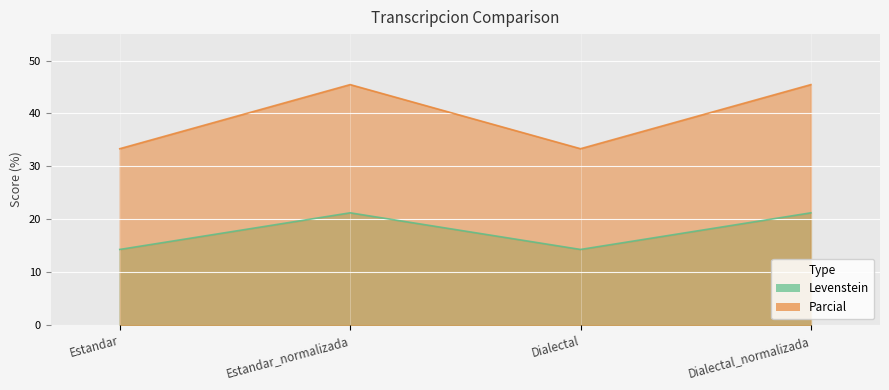

Is the value of Levenstein at Dialectal greater than the value of Parcial at Estandar?

No